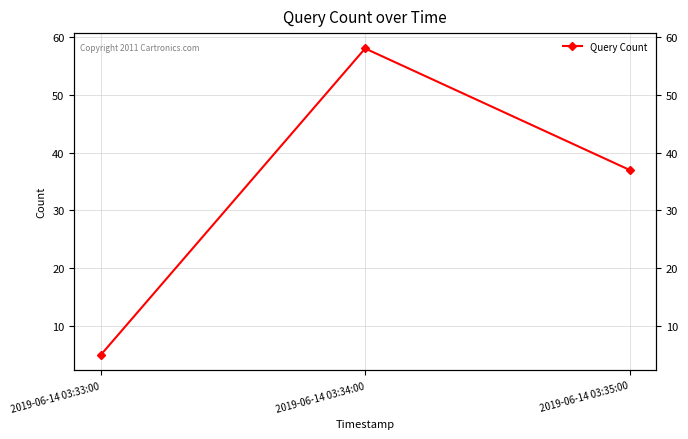

Which category has the lowest value across all series?

2019-06-14 03:33:00